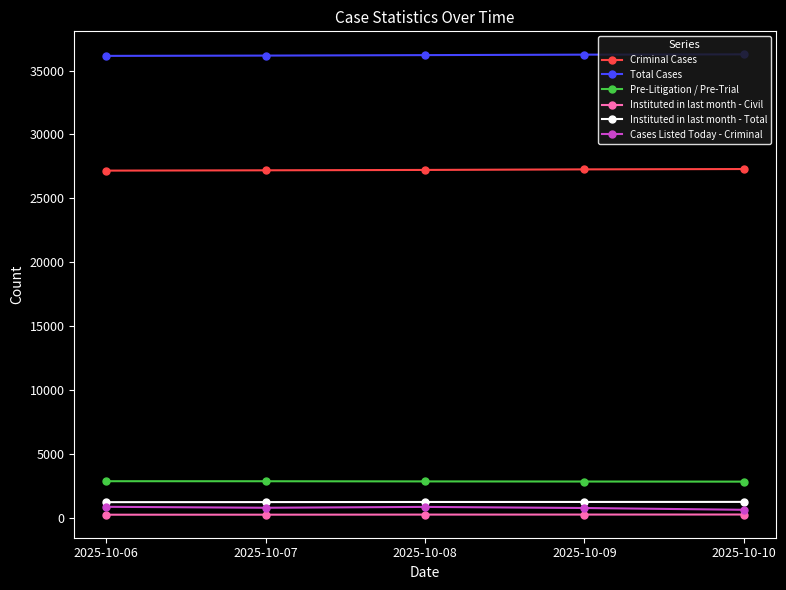

At 2025-10-10, list the series in order from smallest to largest.

Instituted in last month - Civil, Cases Listed Today - Criminal, Instituted in last month - Total, Pre-Litigation / Pre-Trial, Criminal Cases, Total Cases